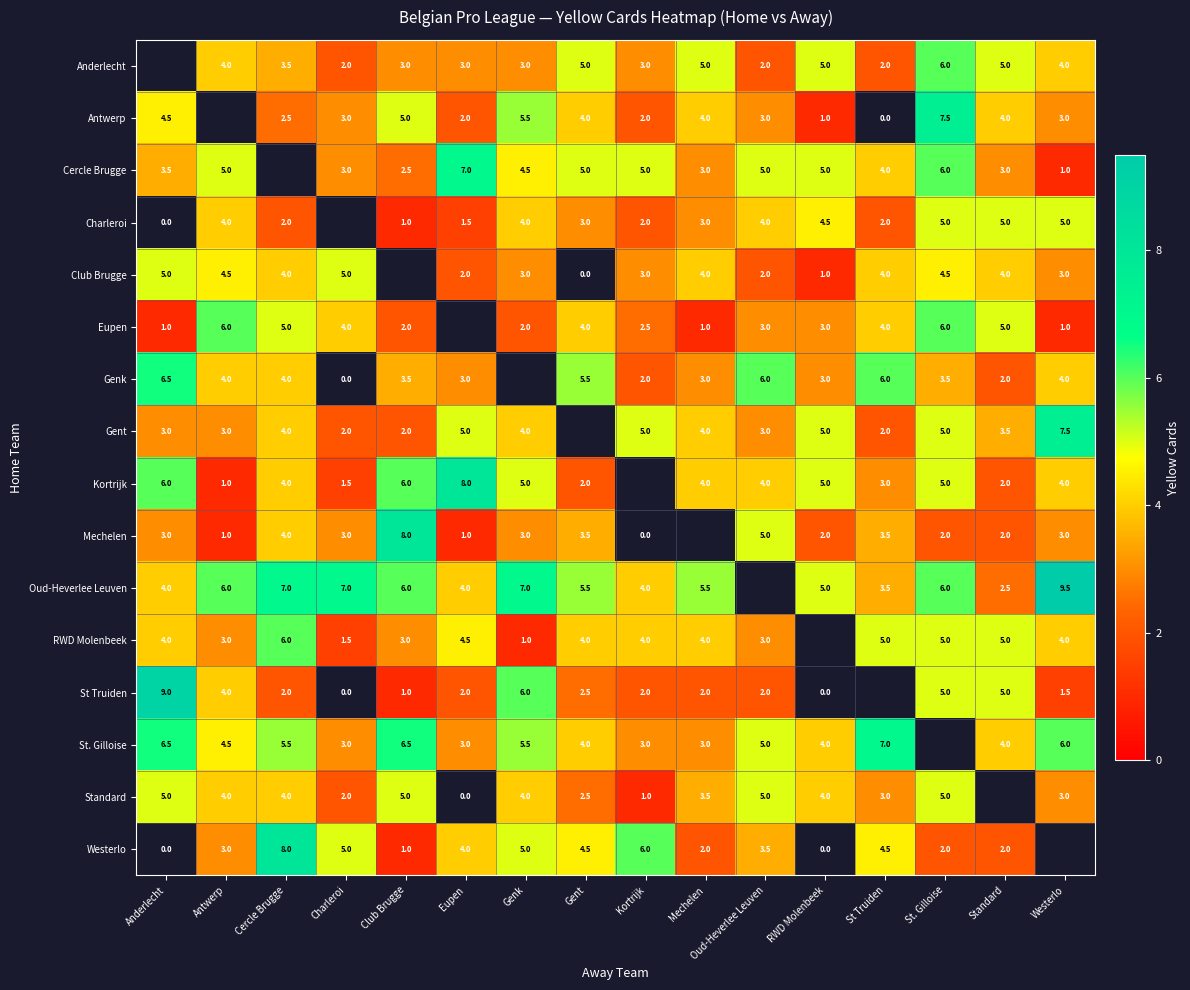

How many categories are shown in the chart?

16